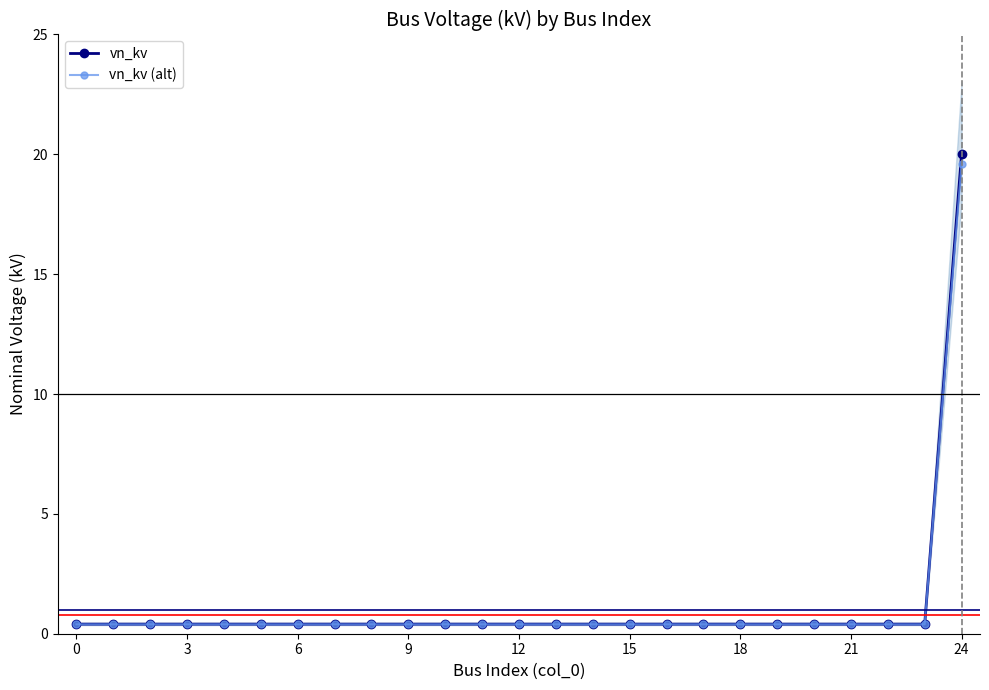

True or false: vn_kv (alt) has a value of 0.4 at 9.

True